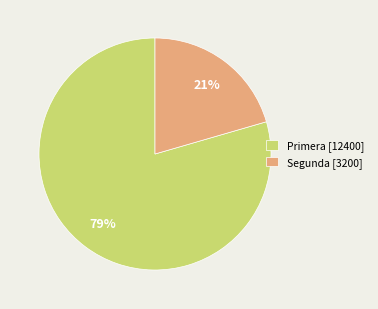

What percentage is the Segunda slice, to the nearest percent?

21%